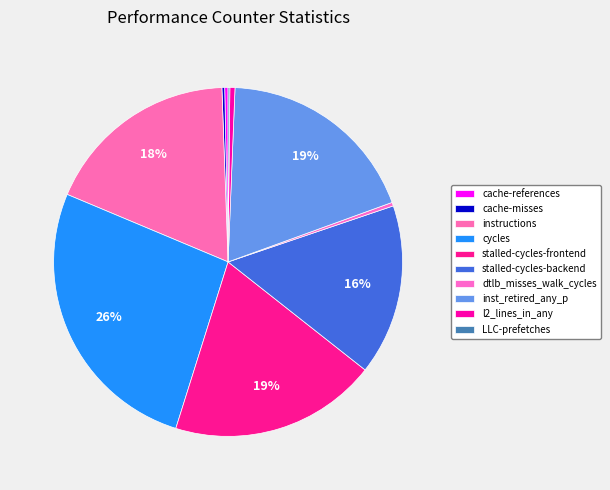

What portion of the pie excludes l2_lines_in_any?

99.5%